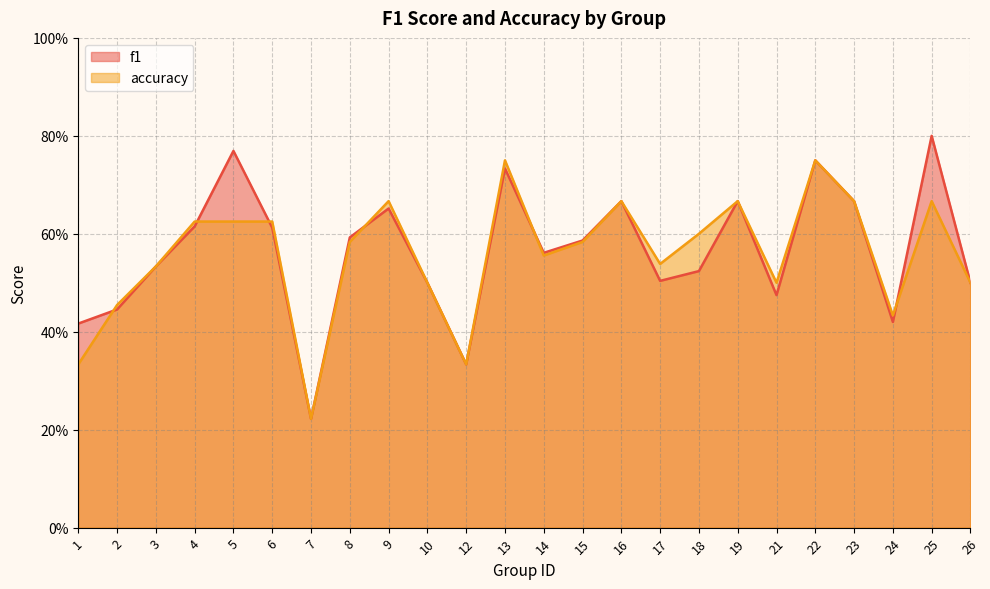

Between 2 and 18, which is larger?

18